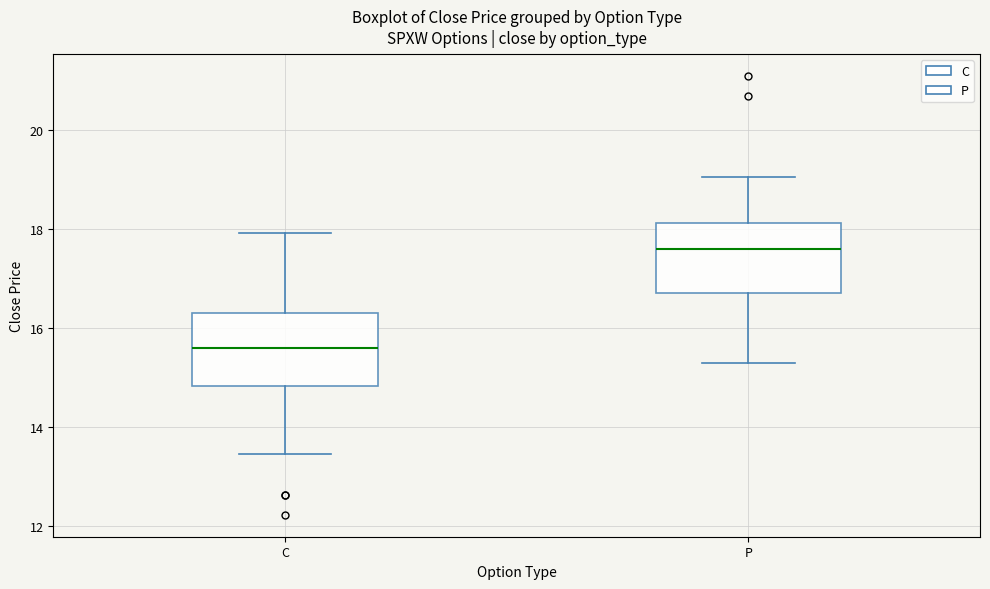

Reading left to right, transcribe this box plot: for each box, give where its median line is, the range the box spans, and where its two whiskers end, as read against the y-axis. The values are not printed on the chart, so give them approximately, as read against the axis.

C: median 15.6, box 14.8 to 16.4, whiskers 13.4 to 18.0
P: median 17.6, box 16.8 to 18.2, whiskers 15.4 to 19.0